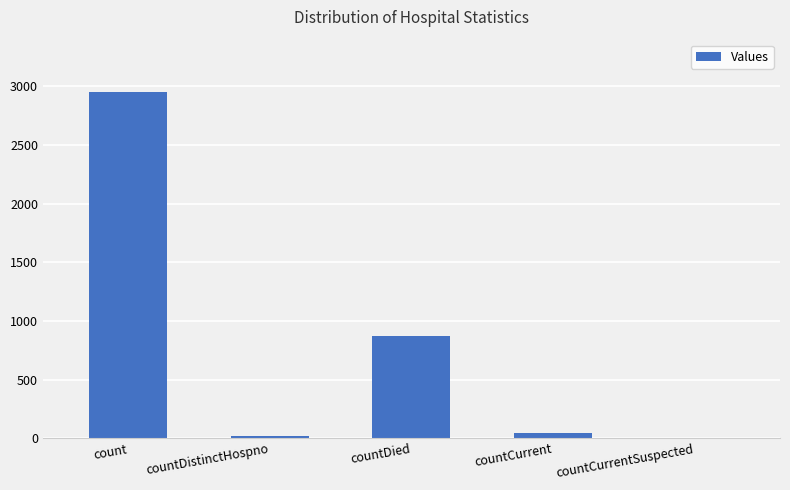

Read the value at count.

2956